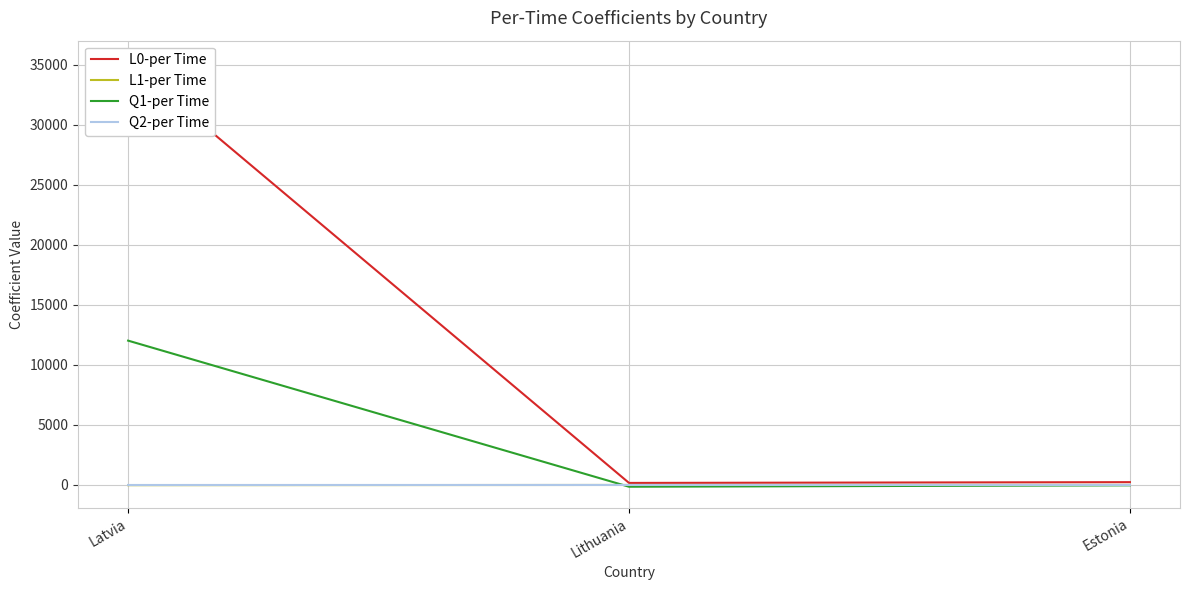

What position from the left is Lithuania?

2